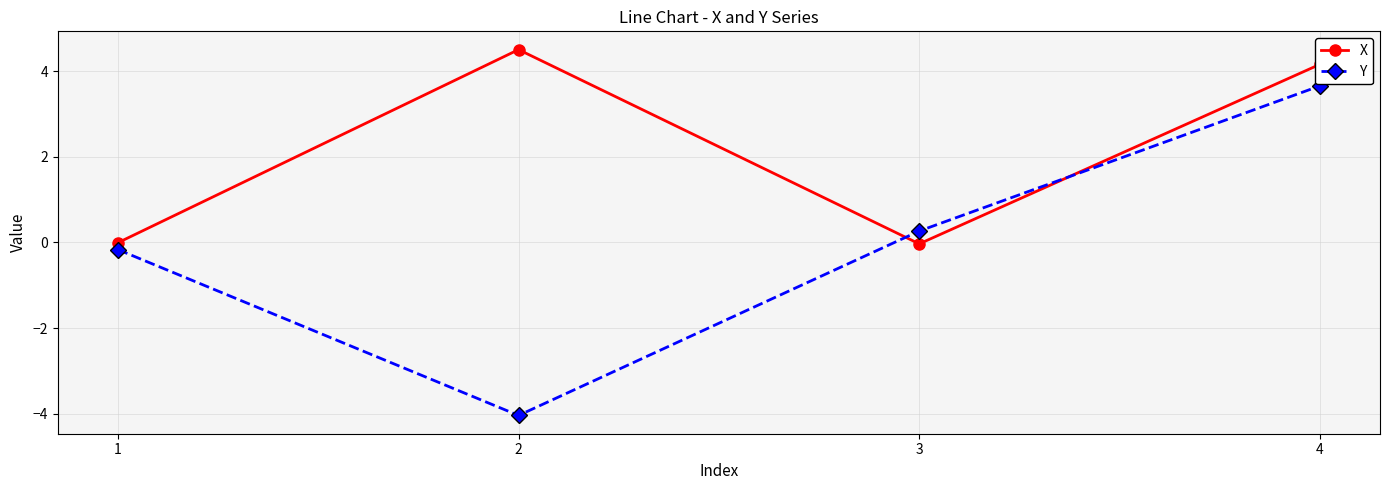

How many distinct data groups are displayed?

2